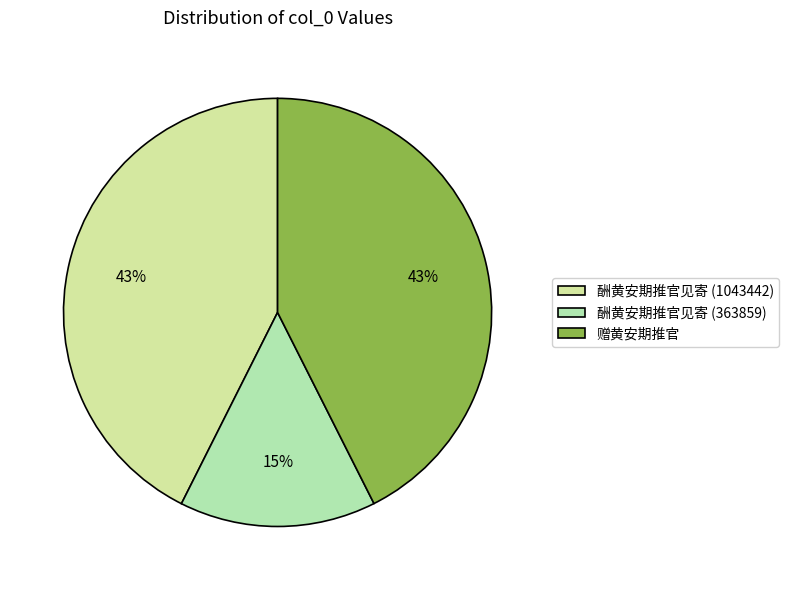

To the nearest percent, what is the average slice percentage?

33%